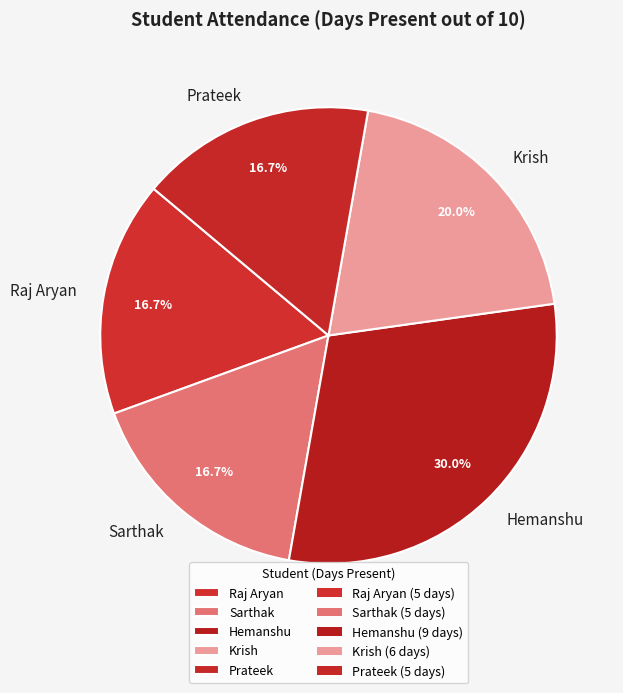

What is the ratio of the value at Krish to the value at Sarthak?

1.2